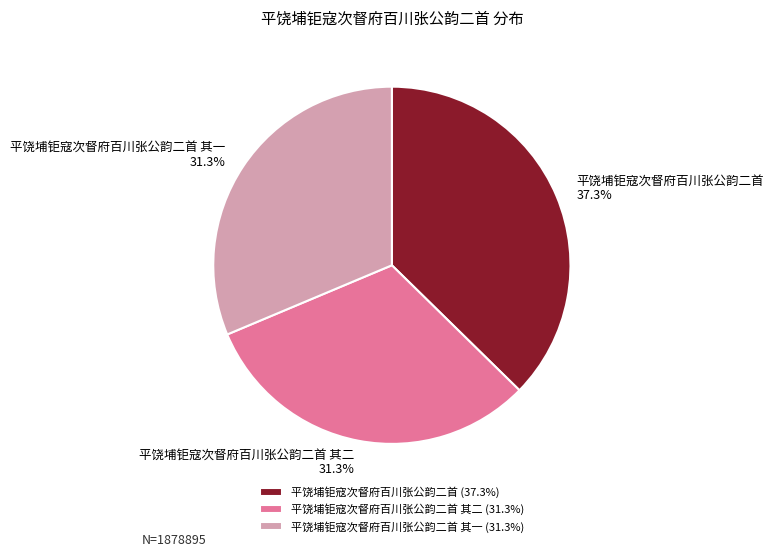

To the nearest percent, what percentage of the pie is 平饶埔钜寇次督府百川张公韵二首?

37%